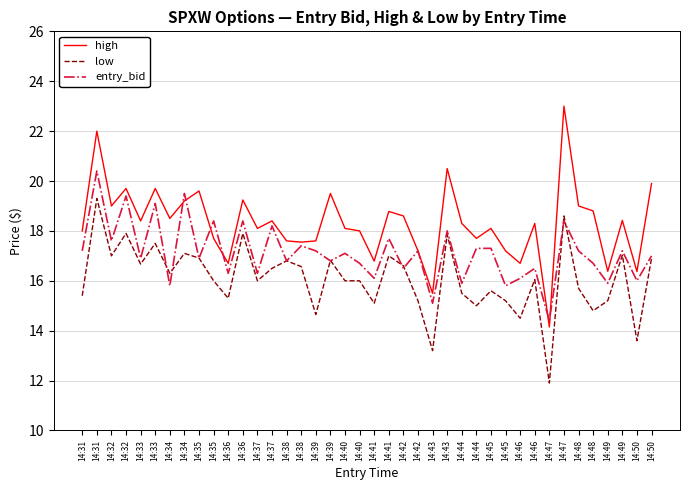

Which series changed the most between 14:32 and 14:41?

high